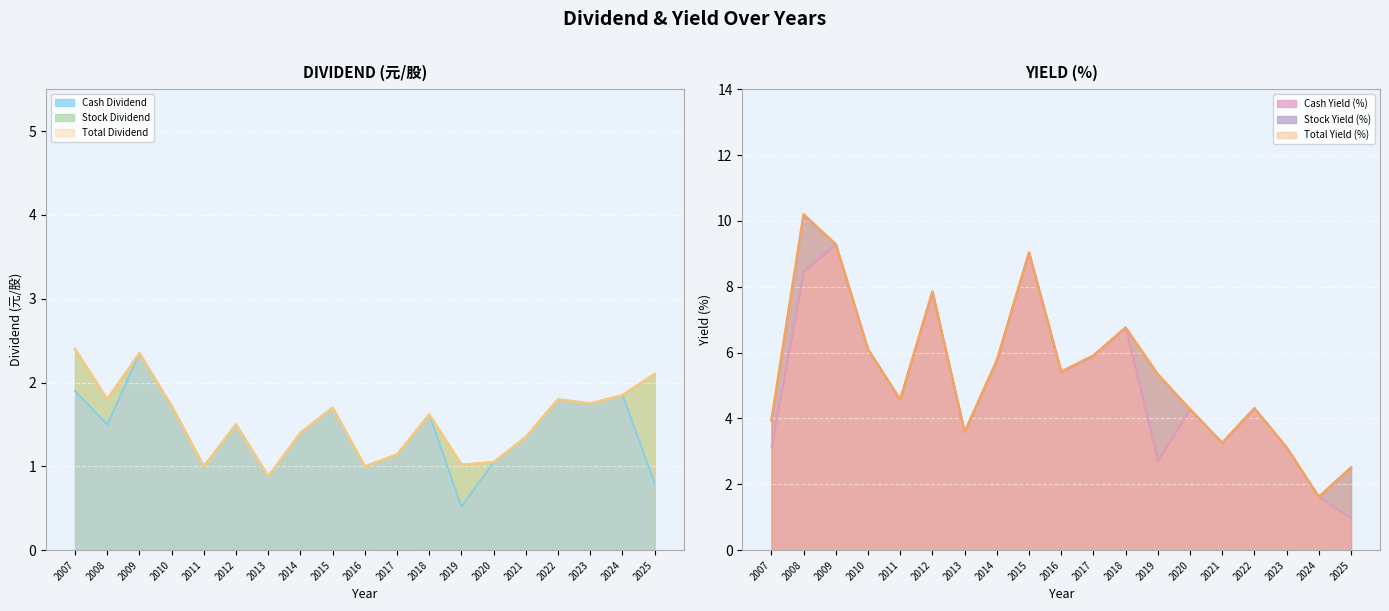

What value does the Total Dividend series have at 2013?

0.9